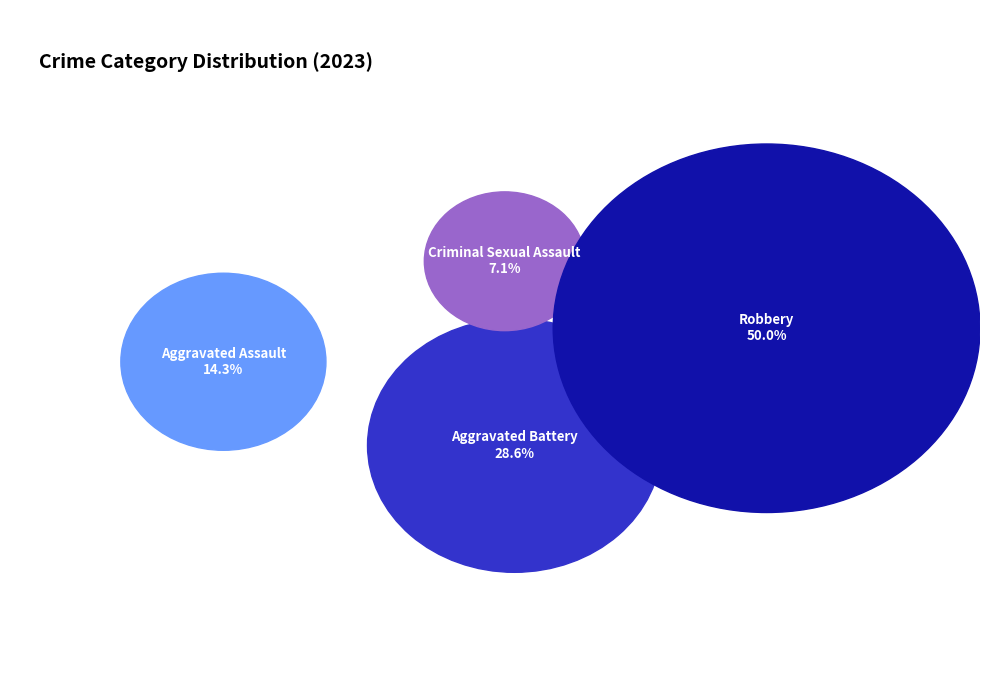

Rank the categories by value from lowest to highest.

Criminal Sexual Assault, Aggravated Assault, Aggravated Battery, Robbery